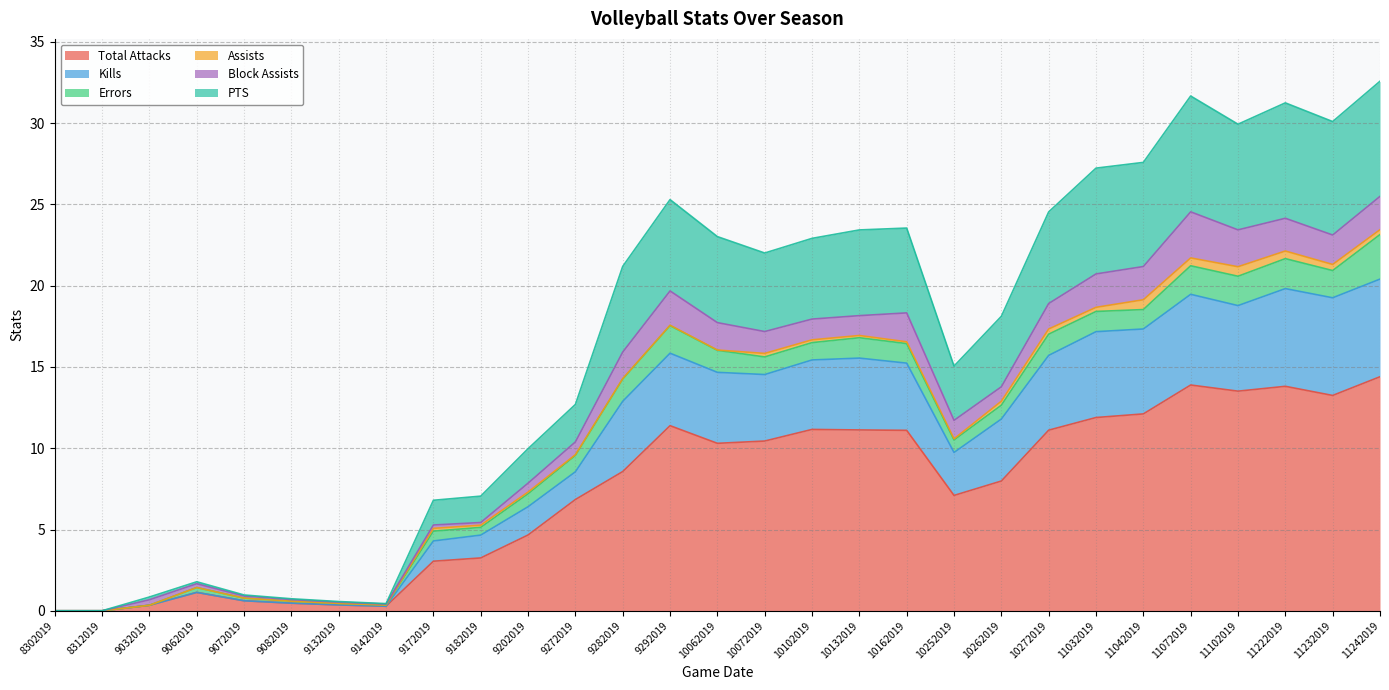

The Total Attacks series shows 5.5 at 9182019. True or false?

False